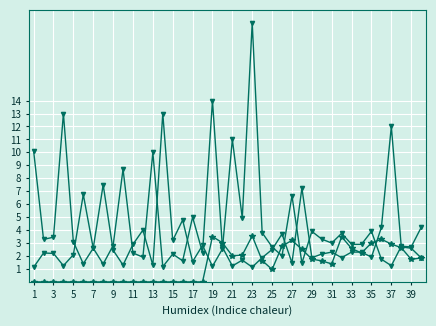

Which label corresponds to the largest value in the chart?

23